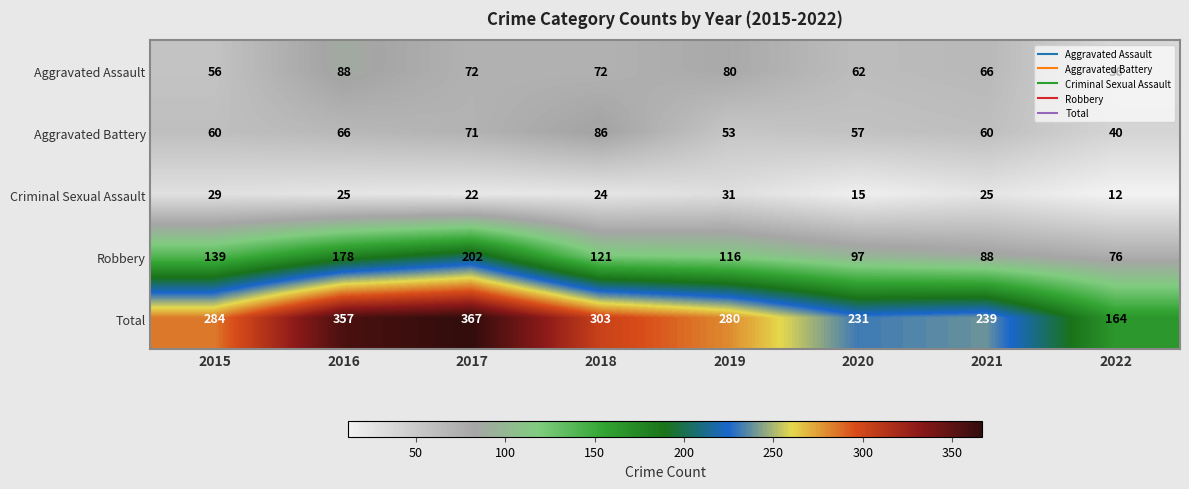

List the series in order of their peak value, lowest first.

Criminal Sexual Assault, Aggravated Battery, Aggravated Assault, Robbery, Total